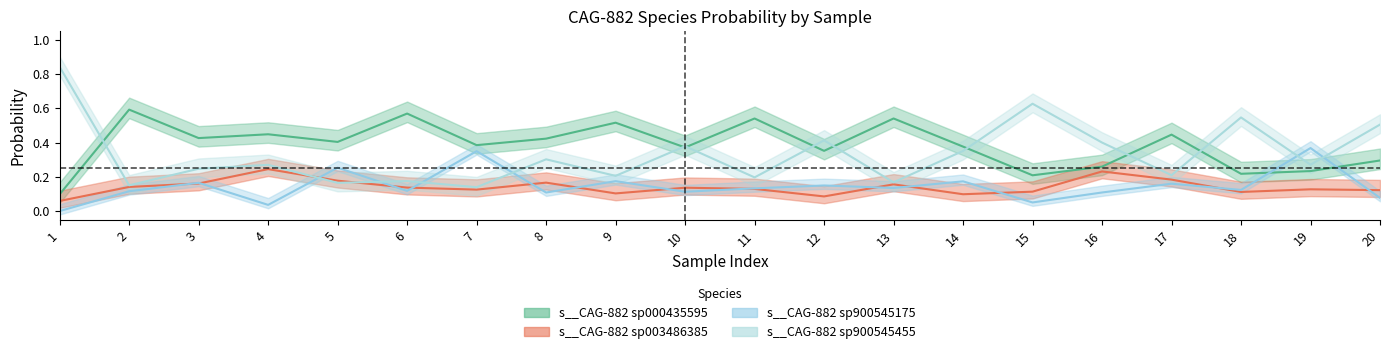

What is the total value across all series at 7?

1.0